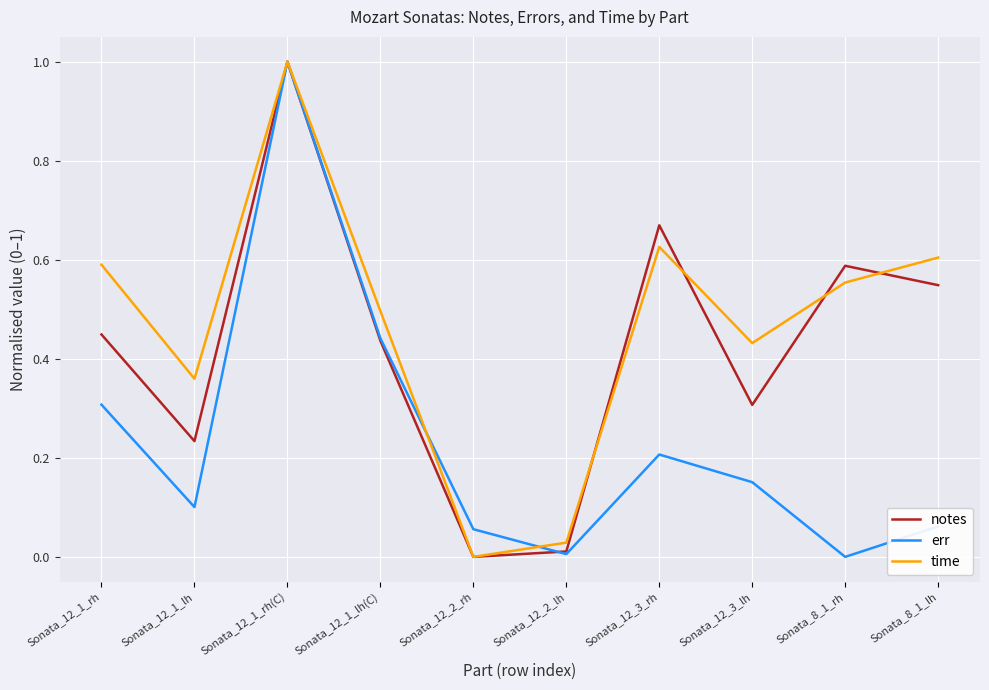

List the series in order of their overall mean, highest first.

time, notes, err